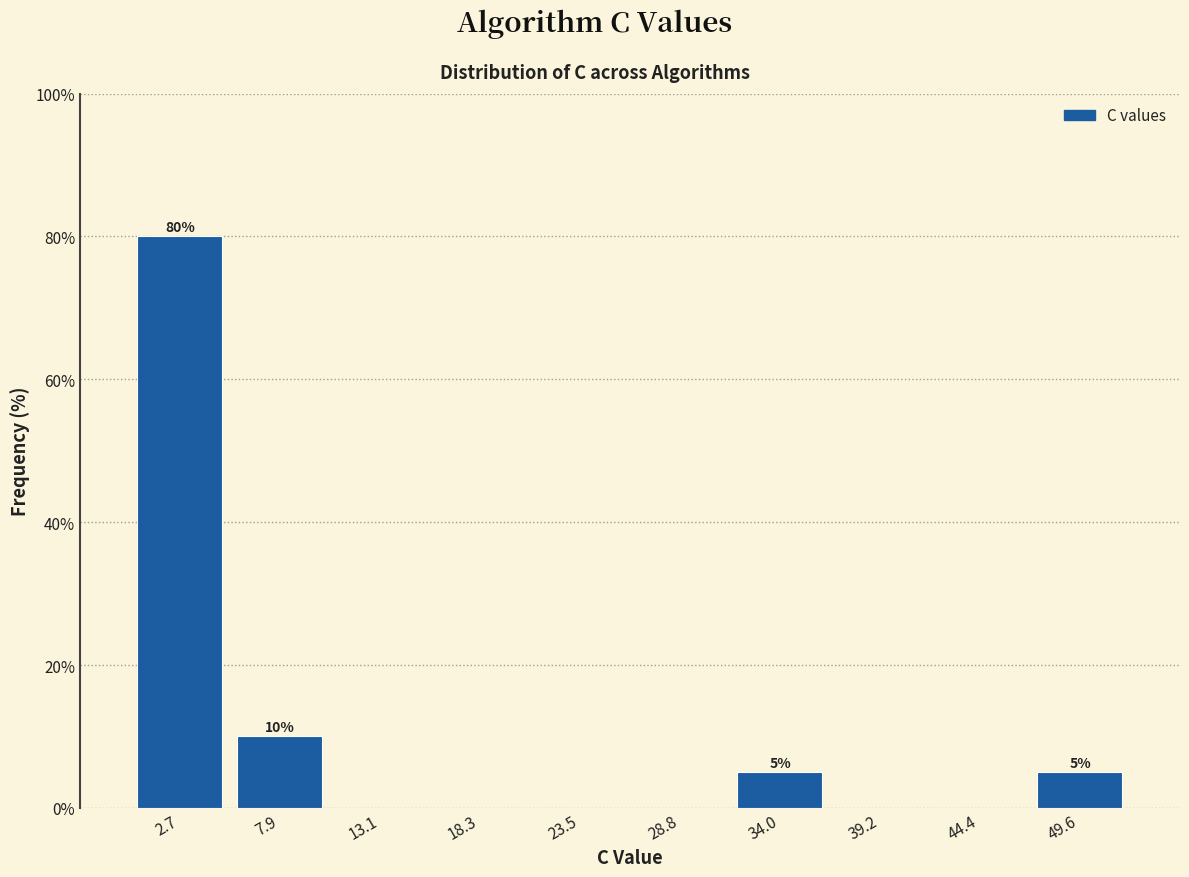

Over which range of the x-axis is the bar tallest?

0 to 5